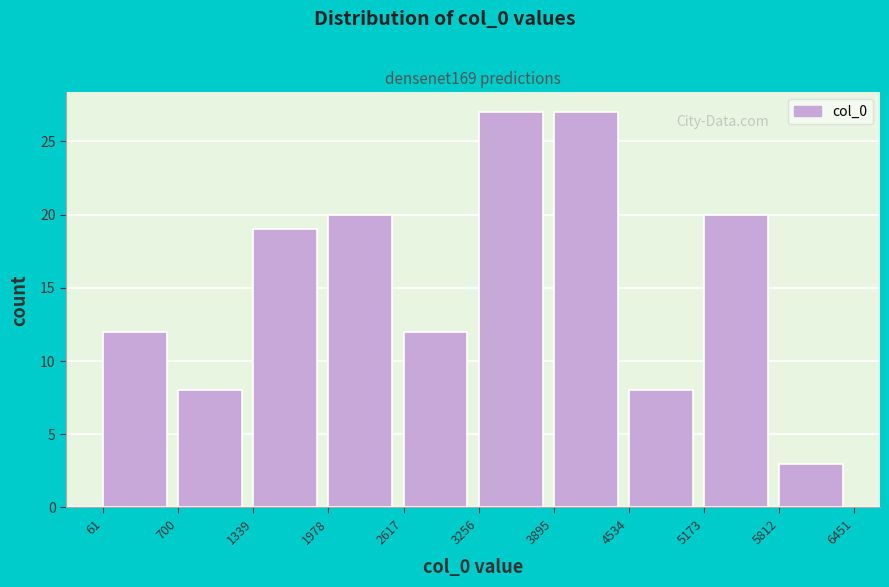

Reading left to right, list every bar in this chart as the range it spans on the x-axis followed by its height. The values are not printed on the chart, so give them approximately, as read against the axis.

61 to 700: 12
700 to 1339: 8
1339 to 1978: 19
1978 to 2617: 20
2617 to 3256: 12
3256 to 3895: 27
3895 to 4534: 27
4534 to 5173: 8
5173 to 5812: 20
5812 to 6451: 3